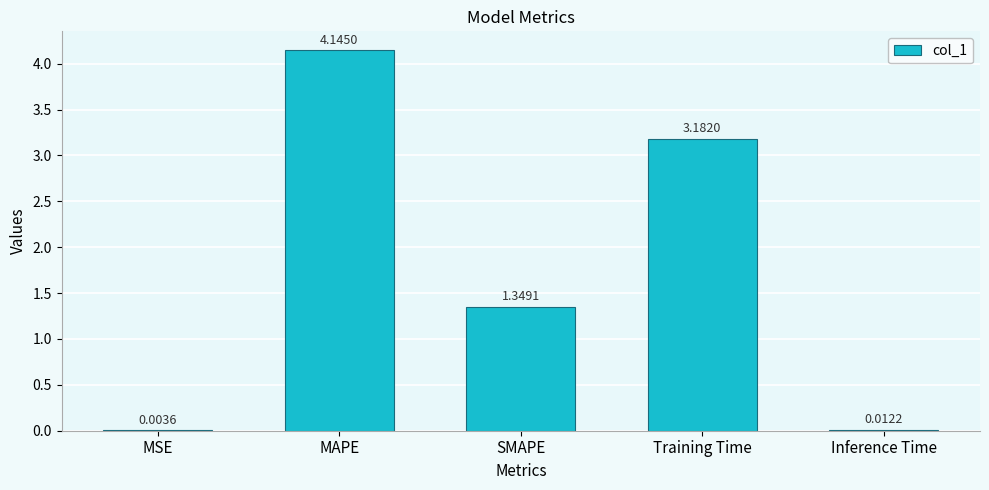

What is the sum of all values?

8.7